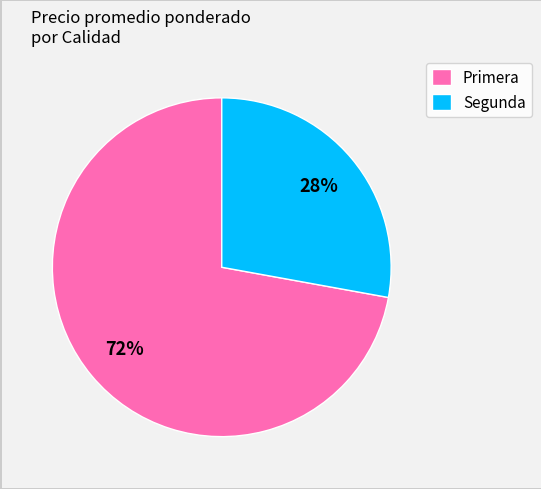

What is the largest slice in the pie chart?

Primera